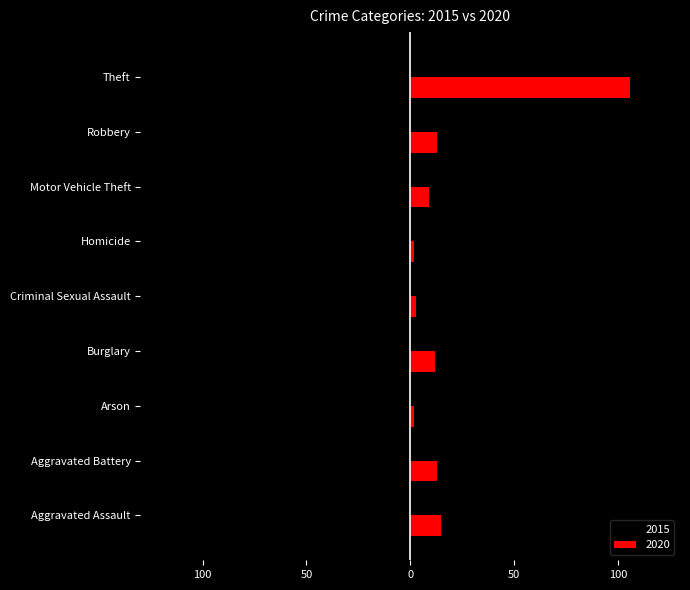

Which has a higher value, Arson or Homicide?

Homicide